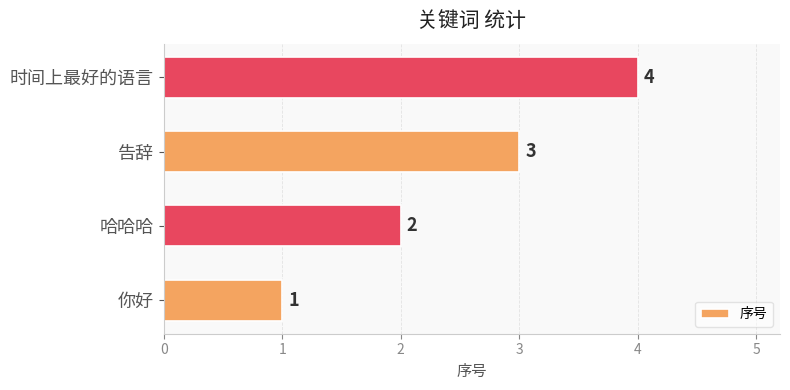

Rank the categories by value from lowest to highest.

你好, 哈哈哈, 告辞, 时间上最好的语言